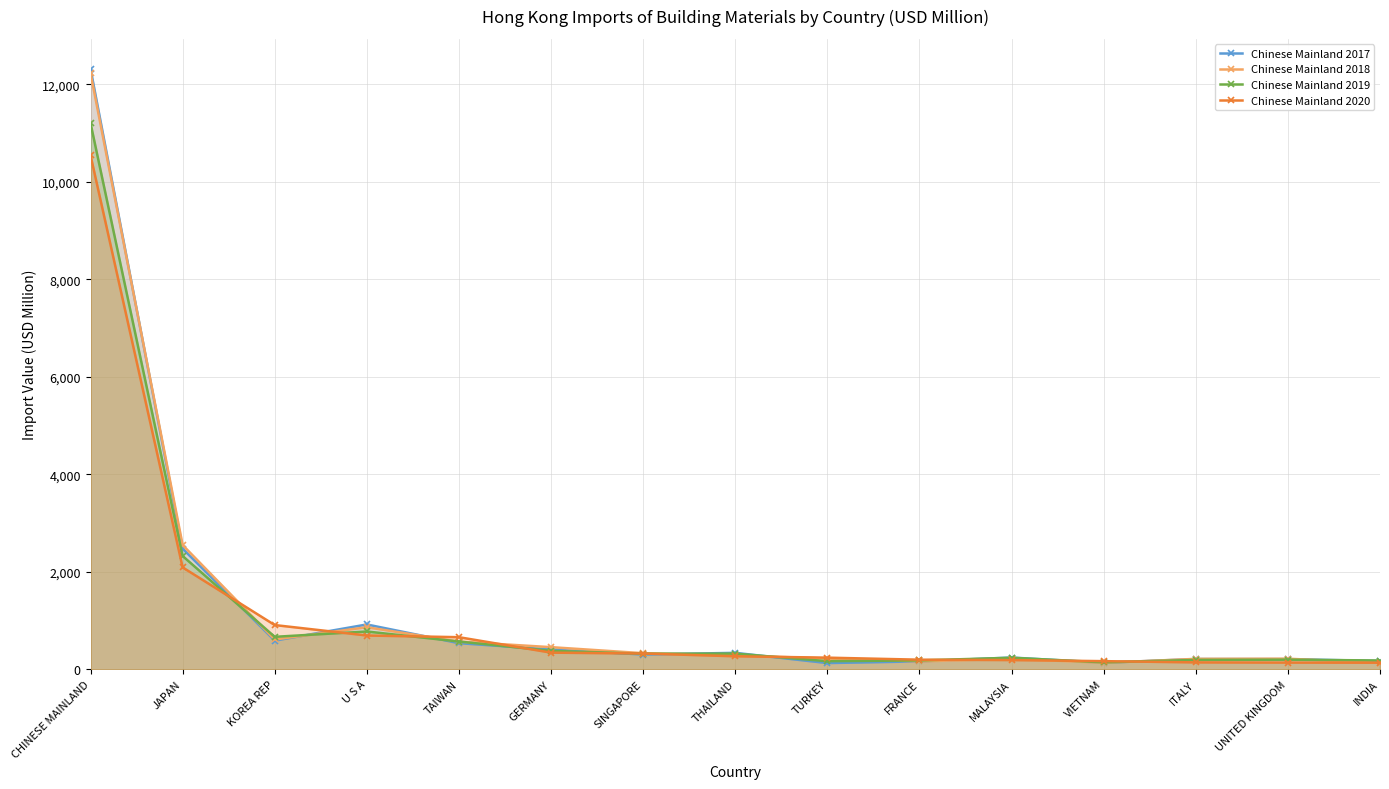

Rank the series by their maximum value, from highest to lowest.

Chinese Mainland 2017, Chinese Mainland 2018, Chinese Mainland 2019, Chinese Mainland 2020